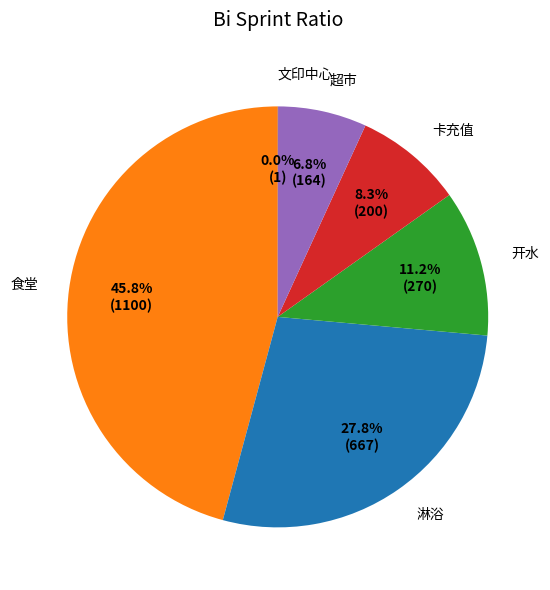

What is the largest slice in the pie chart?

食堂